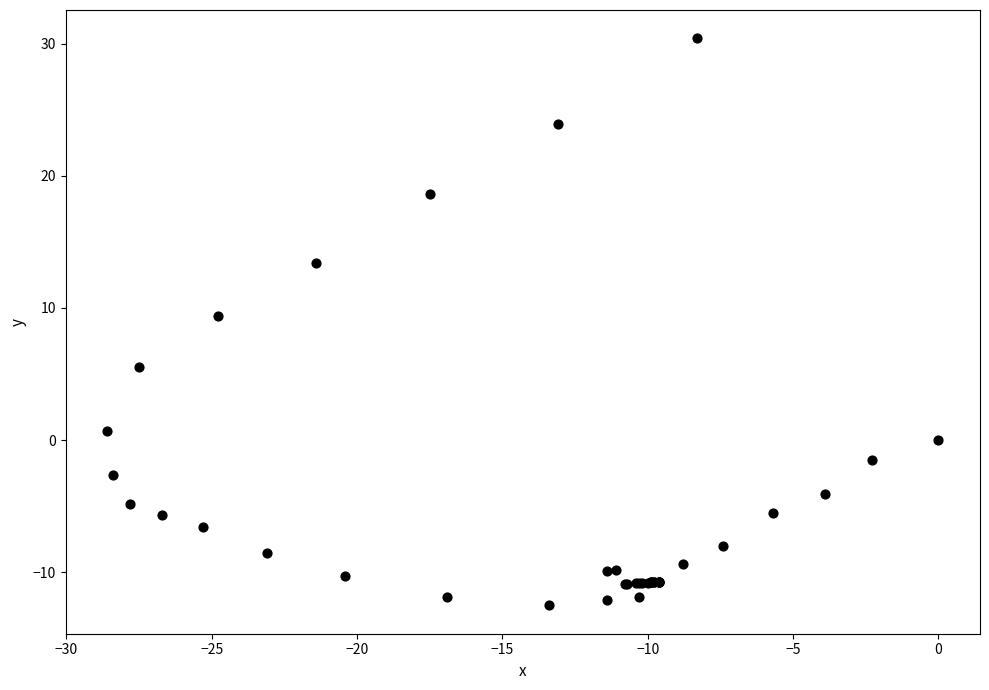

What Y value in the scatter plot is closest to 8?

9.4